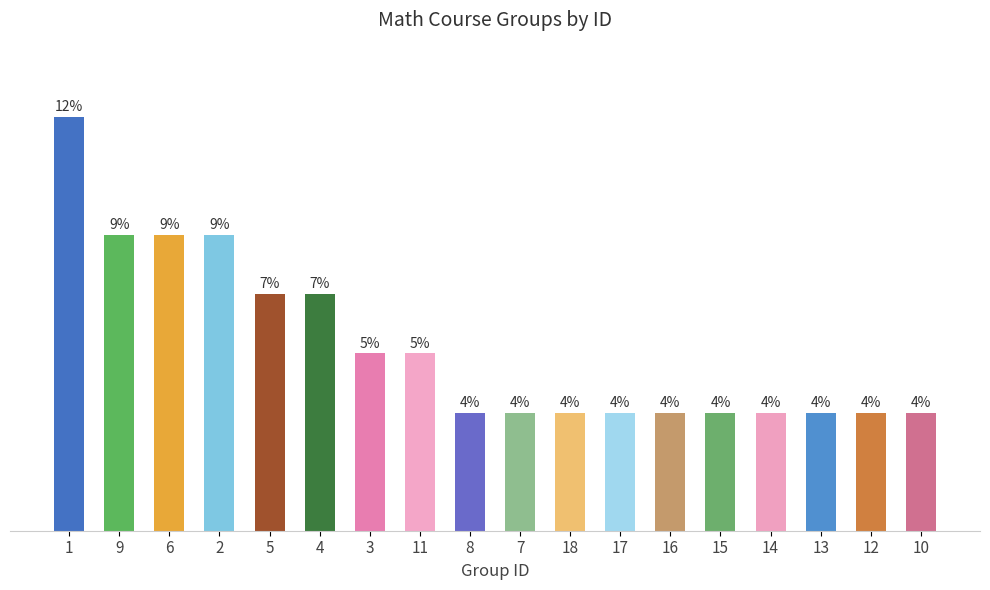

Does the chart contain any negative values?

No